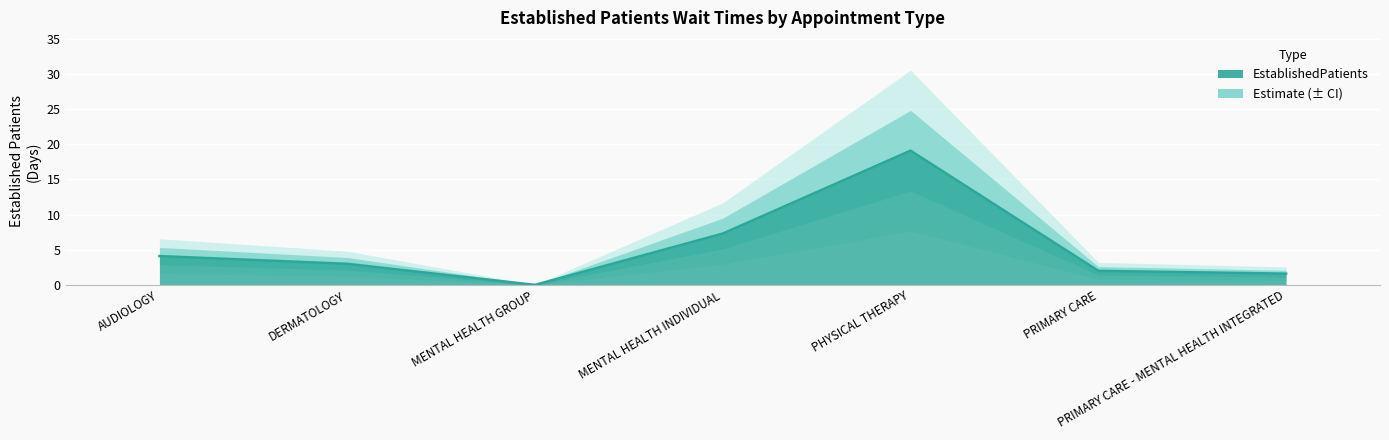

Reading left to right, transcribe all the data shown in this chart.

AUDIOLOGY=4.1	DERMATOLOGY=3.0	MENTAL HEALTH GROUP=0.0	MENTAL HEALTH INDIVIDUAL=7.3	PHYSICAL THERAPY=19.1	PRIMARY CARE=2.0	PRIMARY CARE - MENTAL HEALTH INTEGRATED=1.6